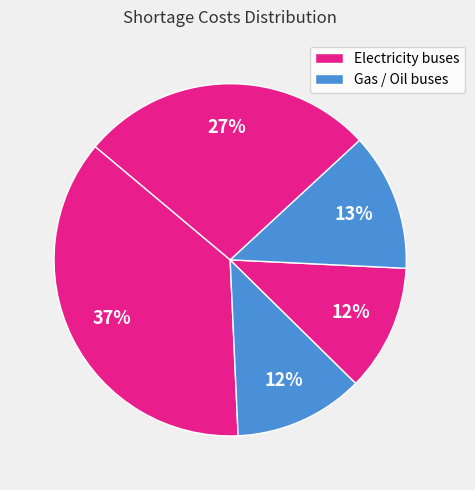

How many segments does this pie chart have?

5